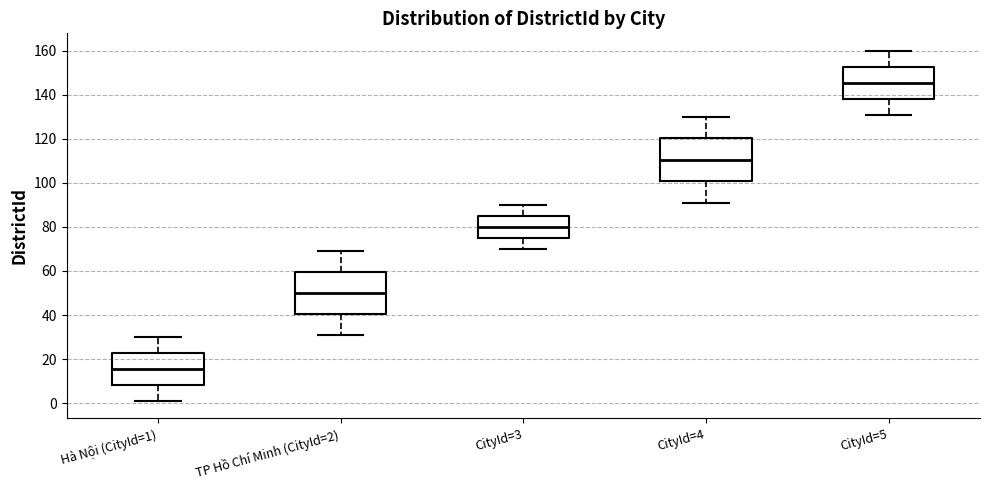

Where does the median line of the box for CityId=5 sit on the y-axis? The values are not printed on the chart, so give them approximately, as read against the axis.

146